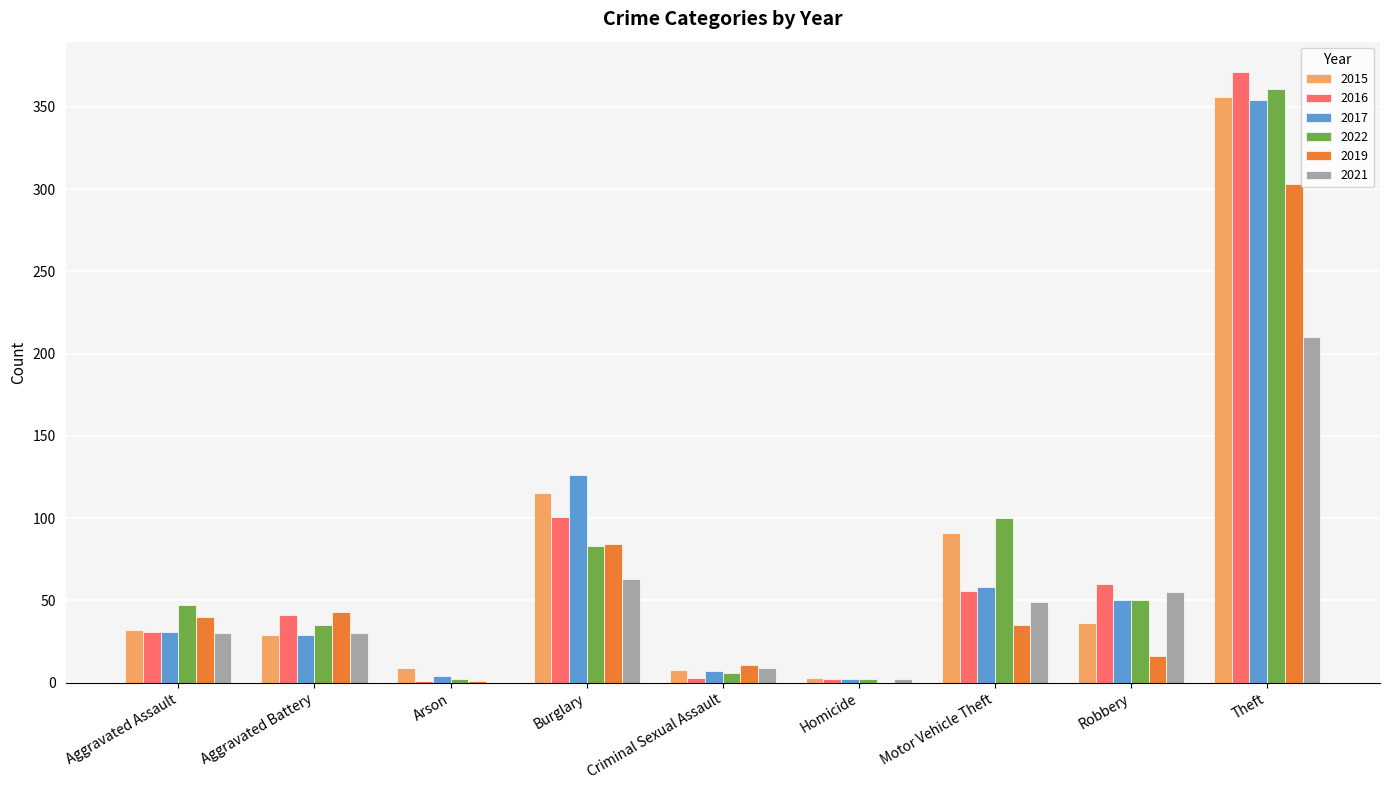

Count the number of data series in this chart.

6